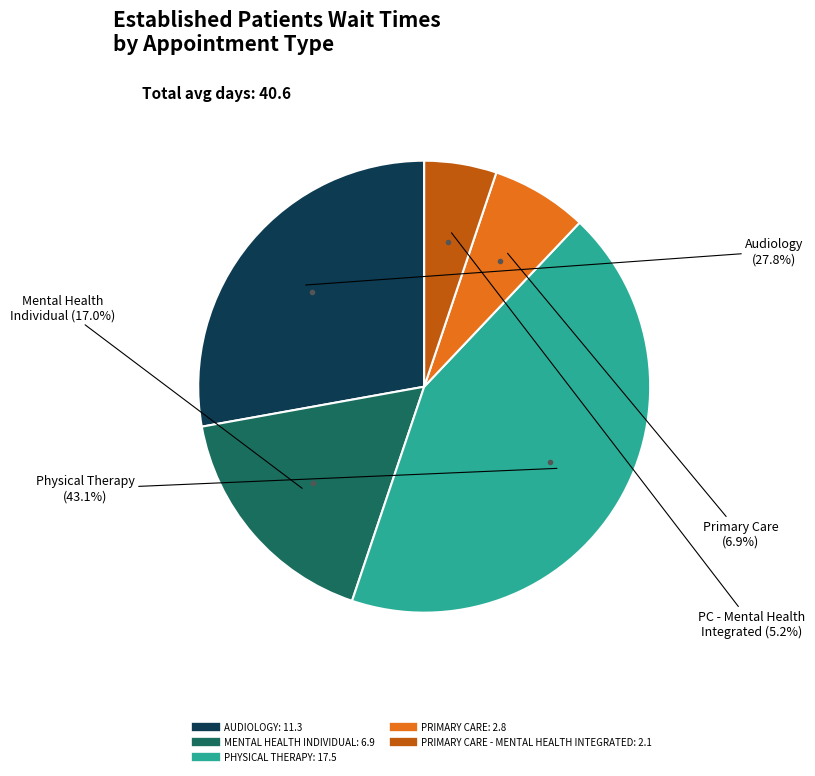

Is there any slice that represents more than half of the pie?

No